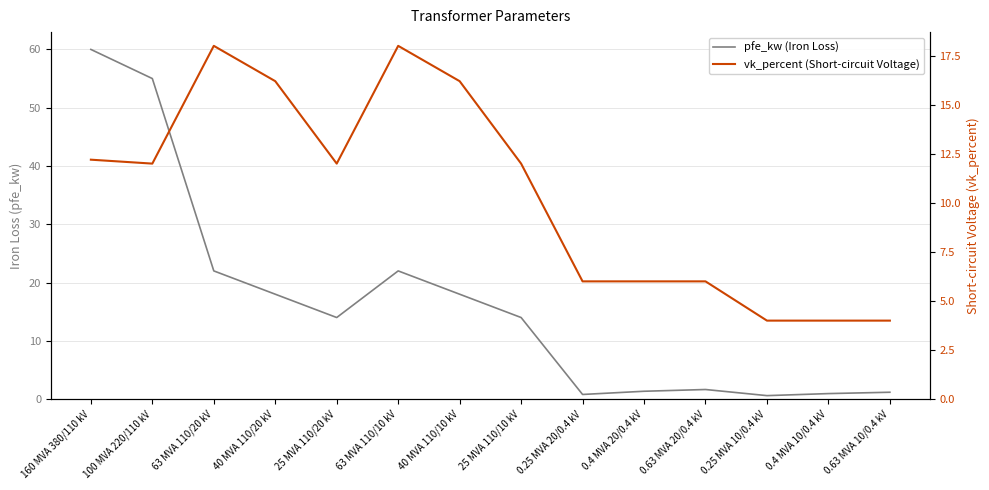

Reading right to left, transcribe all the data shown in this chart.

pfe_kw (Iron Loss): 0.63 MVA 10/0.4 kV=1.2	0.4 MVA 10/0.4 kV=0.9	0.25 MVA 10/0.4 kV=0.6	0.63 MVA 20/0.4 kV=1.6	0.4 MVA 20/0.4 kV=1.4	0.25 MVA 20/0.4 kV=0.8	25 MVA 110/10 kV=14.0	40 MVA 110/10 kV=18.0	63 MVA 110/10 kV=22.0	25 MVA 110/20 kV=14.0	40 MVA 110/20 kV=18.0	63 MVA 110/20 kV=22.0	100 MVA 220/110 kV=55.0	160 MVA 380/110 kV=60.0
vk_percent (Short-circuit Voltage): 0.63 MVA 10/0.4 kV=4.0	0.4 MVA 10/0.4 kV=4.0	0.25 MVA 10/0.4 kV=4.0	0.63 MVA 20/0.4 kV=6.0	0.4 MVA 20/0.4 kV=6.0	0.25 MVA 20/0.4 kV=6.0	25 MVA 110/10 kV=12.0	40 MVA 110/10 kV=16.2	63 MVA 110/10 kV=18.0	25 MVA 110/20 kV=12.0	40 MVA 110/20 kV=16.2	63 MVA 110/20 kV=18.0	100 MVA 220/110 kV=12.0	160 MVA 380/110 kV=12.2